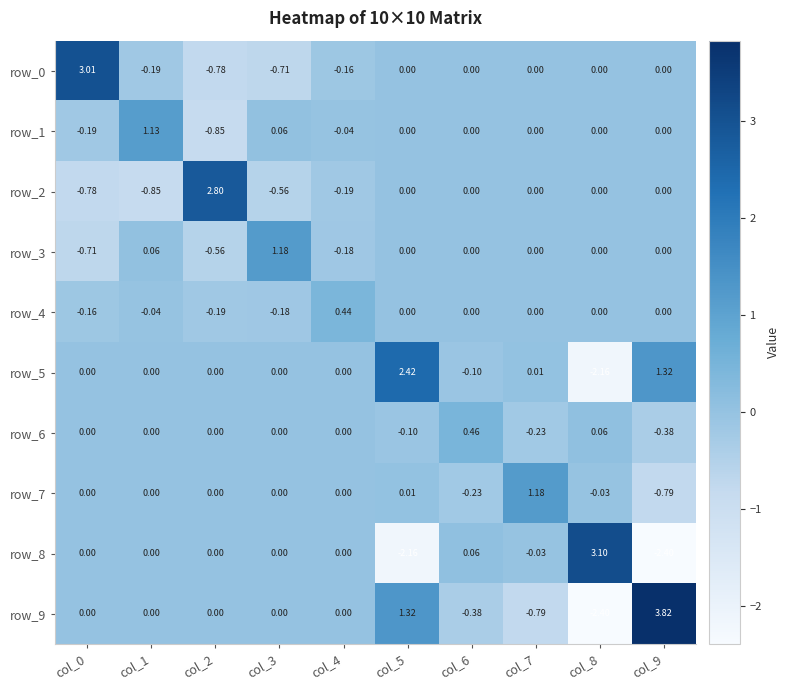

Reading left to right, what are all the values shown in this chart?

row_0: col_0=3.0	col_1=-0.2	col_2=-0.8	col_3=-0.7	col_4=-0.2	col_5=0.0	col_6=0.0	col_7=0.0	col_8=0.0	col_9=0.0
row_1: col_0=-0.2	col_1=1.1	col_2=-0.9	col_3=0.1	col_4=-0.0	col_5=0.0	col_6=0.0	col_7=0.0	col_8=0.0	col_9=0.0
row_2: col_0=-0.8	col_1=-0.9	col_2=2.8	col_3=-0.6	col_4=-0.2	col_5=0.0	col_6=0.0	col_7=0.0	col_8=0.0	col_9=0.0
row_3: col_0=-0.7	col_1=0.1	col_2=-0.6	col_3=1.2	col_4=-0.2	col_5=0.0	col_6=0.0	col_7=0.0	col_8=0.0	col_9=0.0
row_4: col_0=-0.2	col_1=-0.0	col_2=-0.2	col_3=-0.2	col_4=0.4	col_5=0.0	col_6=0.0	col_7=0.0	col_8=0.0	col_9=0.0
row_5: col_0=0.0	col_1=0.0	col_2=0.0	col_3=0.0	col_4=0.0	col_5=2.4	col_6=-0.1	col_7=0.0	col_8=-2.2	col_9=1.3
row_6: col_0=0.0	col_1=0.0	col_2=0.0	col_3=0.0	col_4=0.0	col_5=-0.1	col_6=0.5	col_7=-0.2	col_8=0.1	col_9=-0.4
row_7: col_0=0.0	col_1=0.0	col_2=0.0	col_3=0.0	col_4=0.0	col_5=0.0	col_6=-0.2	col_7=1.2	col_8=-0.0	col_9=-0.8
row_8: col_0=0.0	col_1=0.0	col_2=0.0	col_3=0.0	col_4=0.0	col_5=-2.2	col_6=0.1	col_7=-0.0	col_8=3.1	col_9=-2.4
row_9: col_0=0.0	col_1=0.0	col_2=0.0	col_3=0.0	col_4=0.0	col_5=1.3	col_6=-0.4	col_7=-0.8	col_8=-2.4	col_9=3.8